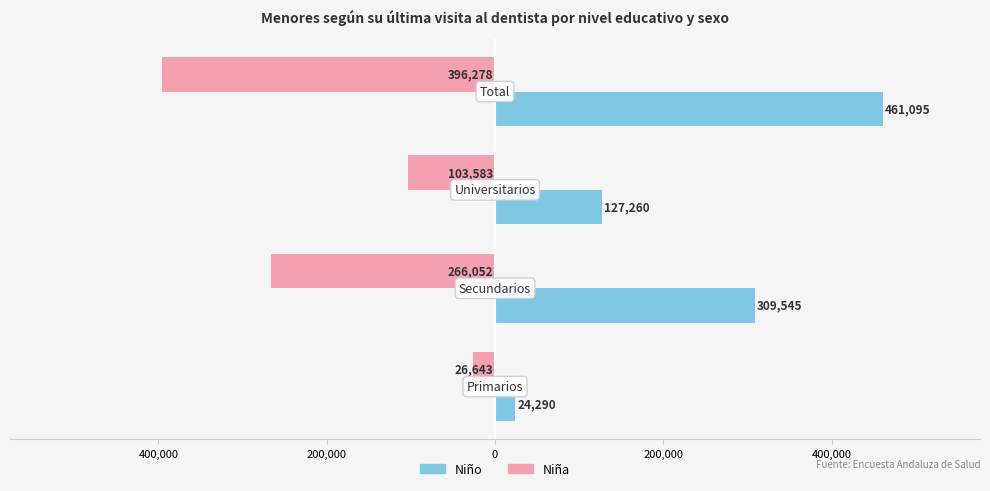

What is the maximum value for Niño?

461095